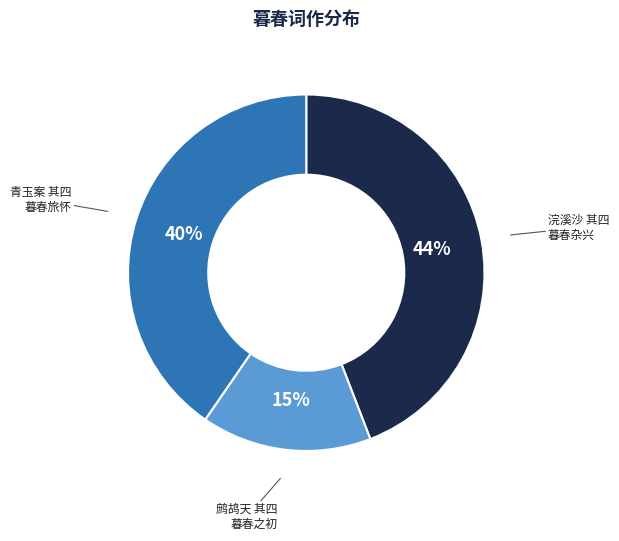

To the nearest percent, what percentage of the pie is 青玉案 其四 暮春旅怀?

40%